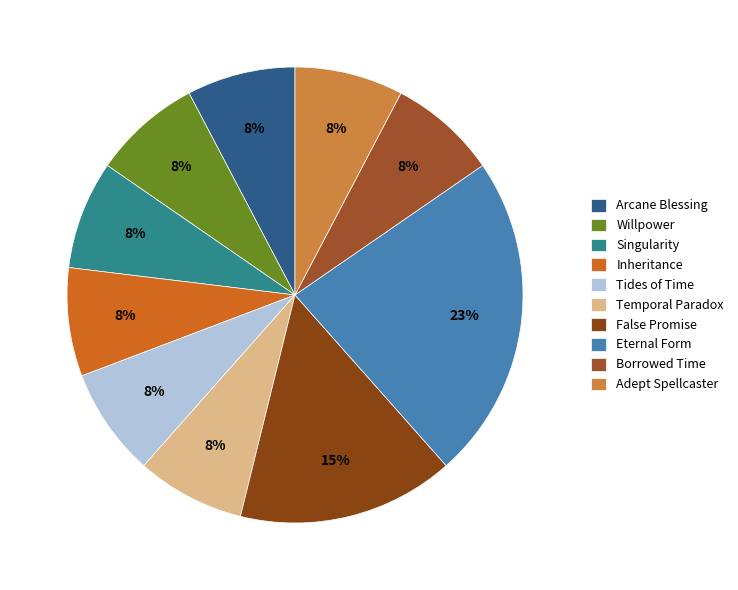

How many slices are in this pie chart?

10